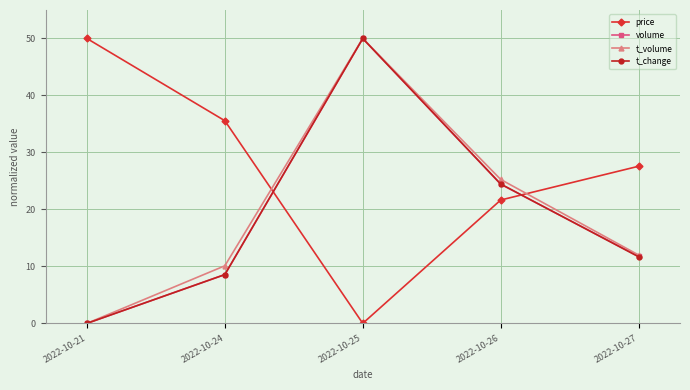

Which series ends up on top after the final intersection of volume and t_change?

volume